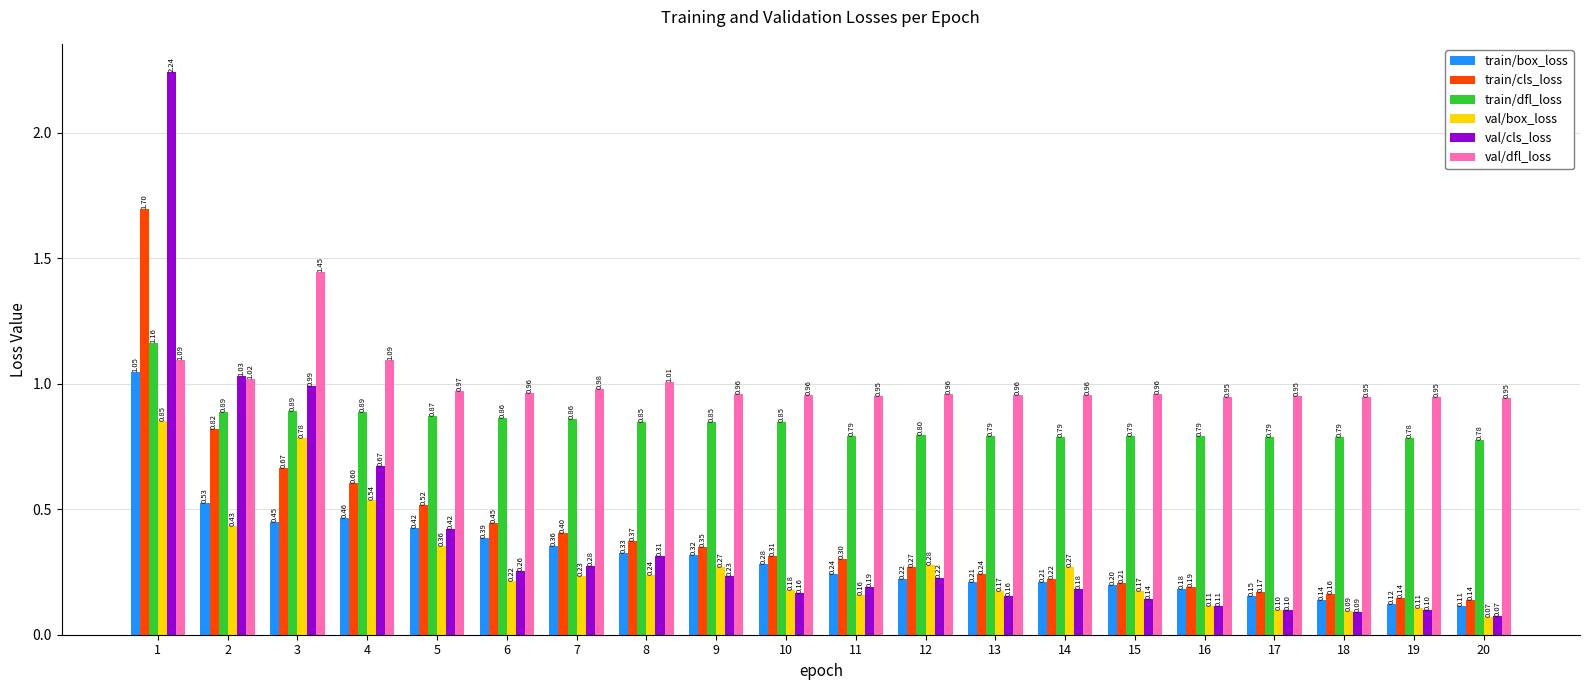

What is the total value across all series at 20?

2.1